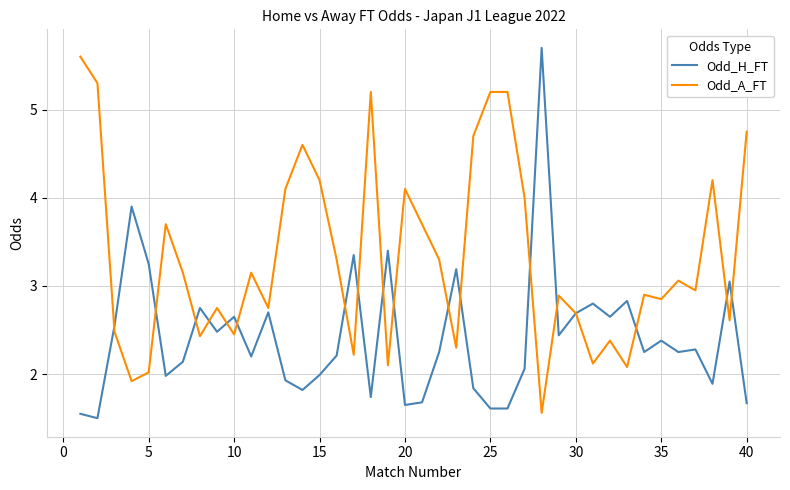

List the series in order of their overall mean, lowest first.

Odd_H_FT, Odd_A_FT